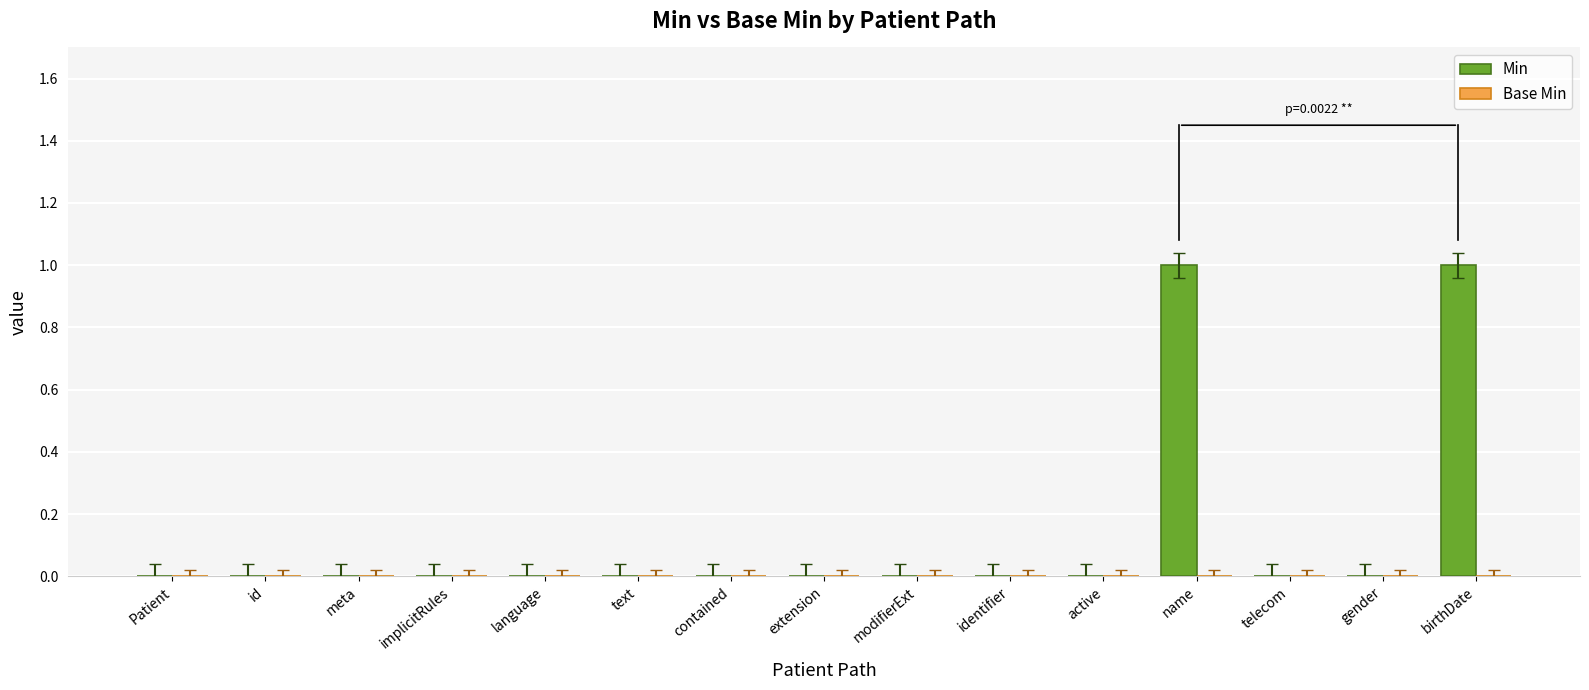

Reading right to left, list all the values displayed in this chart.

birthDate=1	gender=0	telecom=0	name=1	active=0	identifier=0	modifierExt=0	extension=0	contained=0	text=0	language=0	implicitRules=0	meta=0	id=0	Patient=0